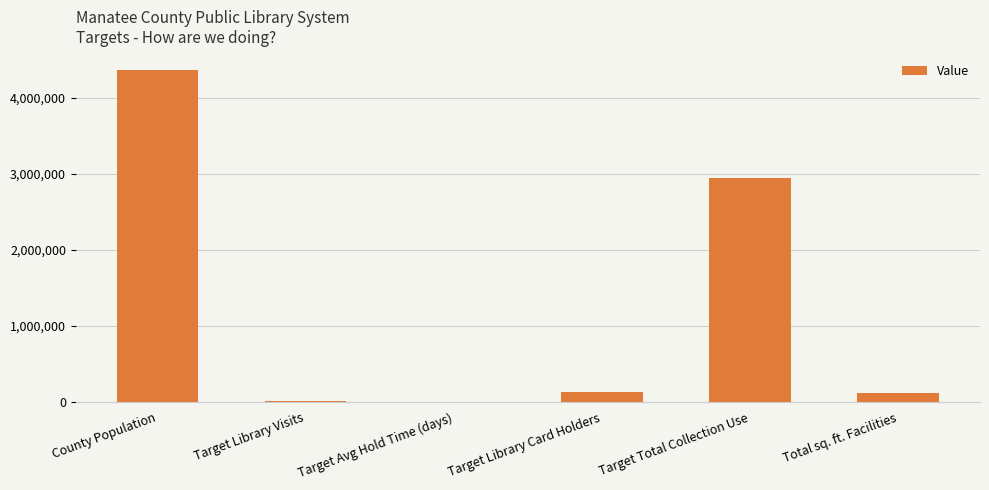

What is the greatest value displayed?

4358352